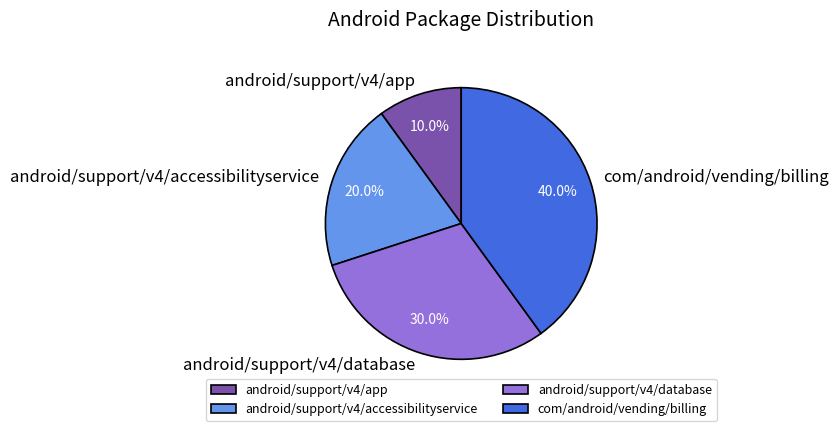

Does android/support/v4/database represent more than half of the total?

No